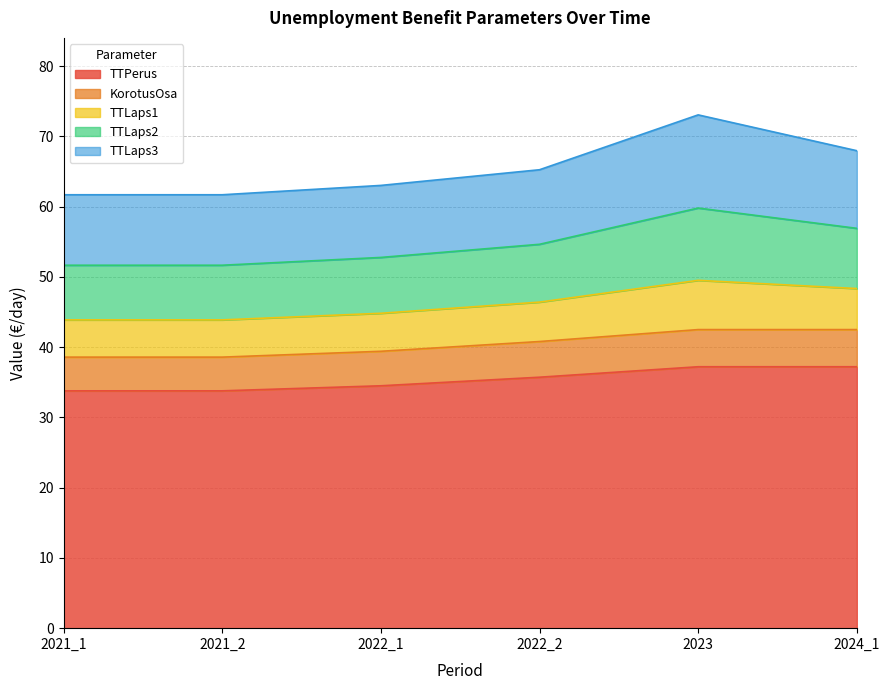

At which label does TTPerus first exceed 35?

2022_2